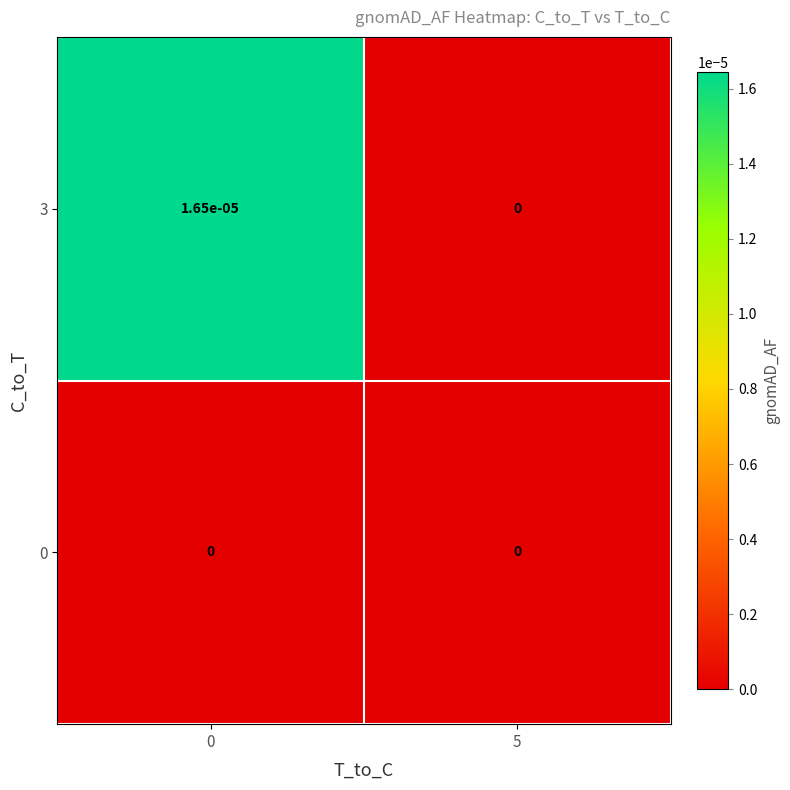

Is the value of 3 at 0 greater than the value of 0 at 5?

Yes